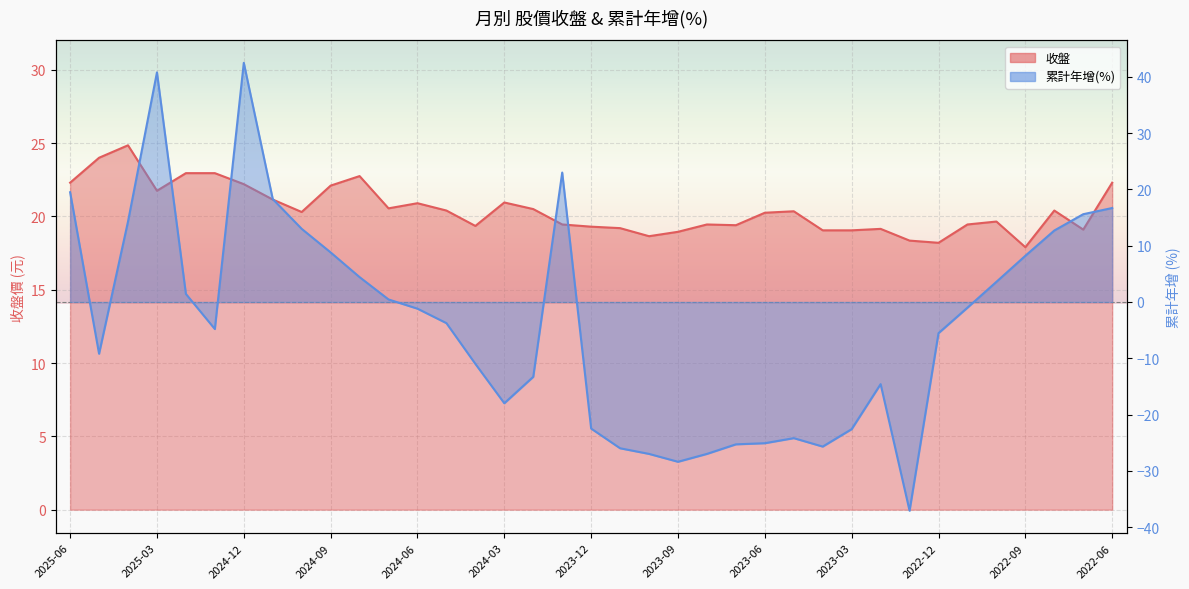

Between 2023-03 and 2023-09, which is larger?

2023-03